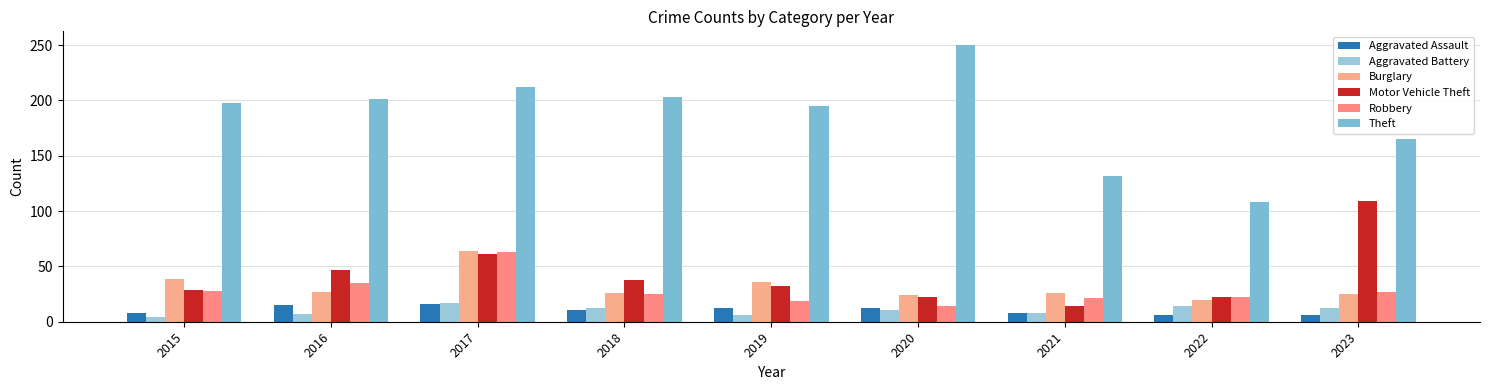

Which label corresponds to the largest value in the chart?

2020